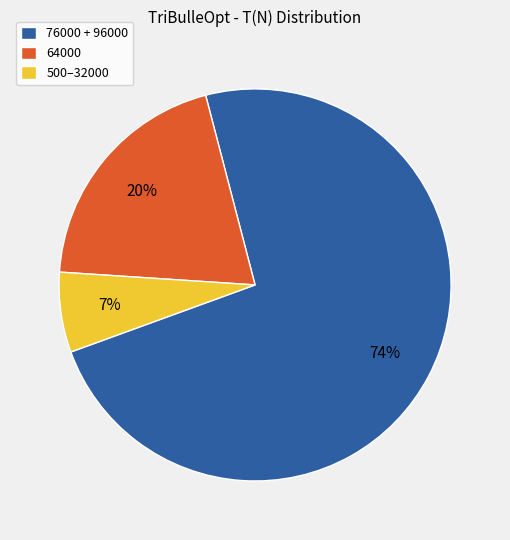

Rank the categories by value from highest to lowest.

76000 + 96000, 64000, 500–32000